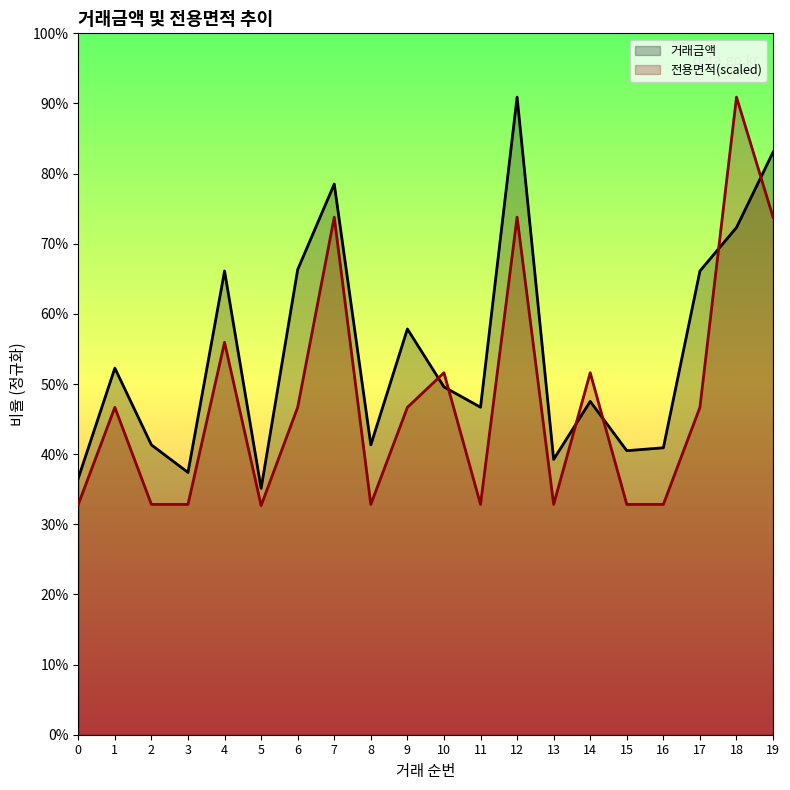

Rank the series by their maximum value, from highest to lowest.

거래금액, 전용면적(scaled)